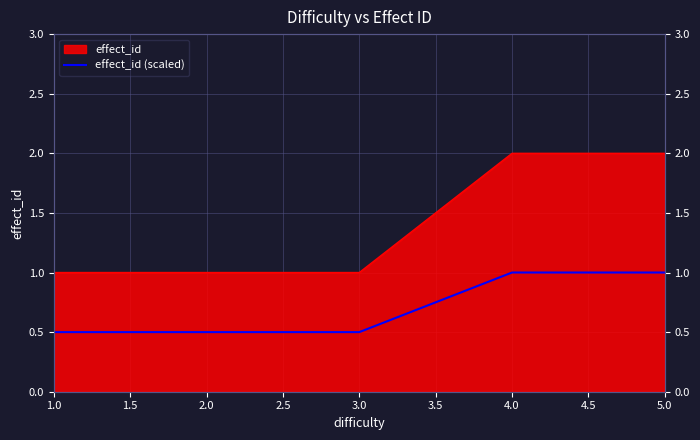

True or false: the data shows 0.5 at 3.0.

True